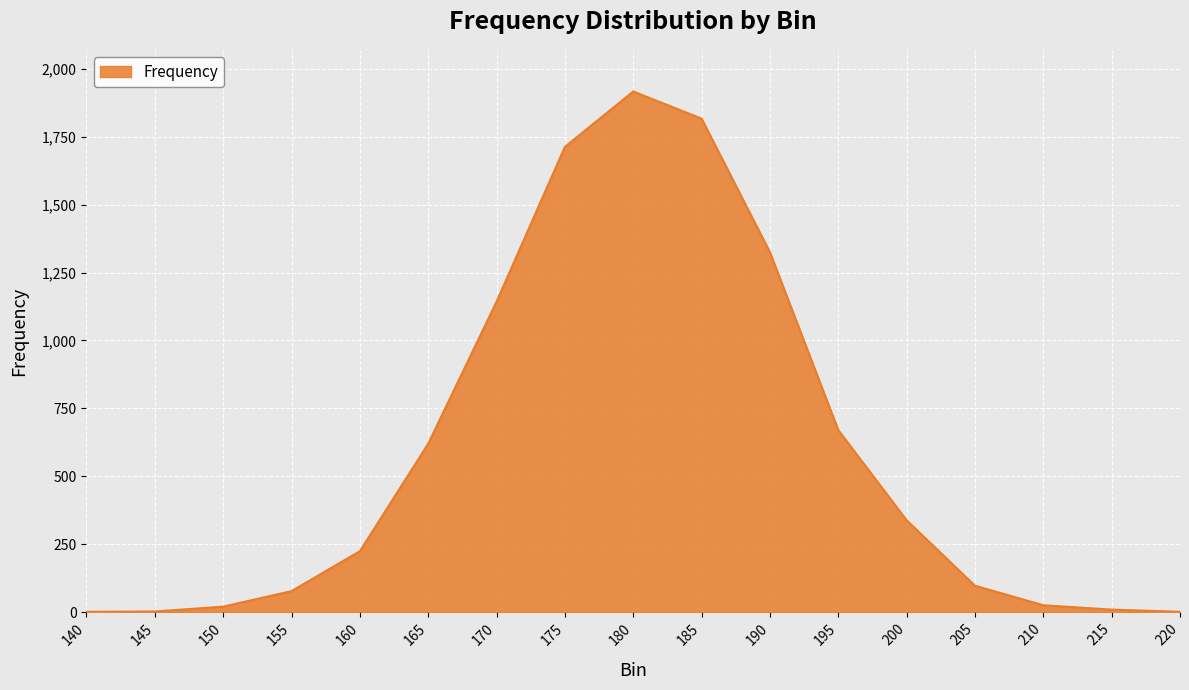

What is the difference between the maximum and minimum values?

1916